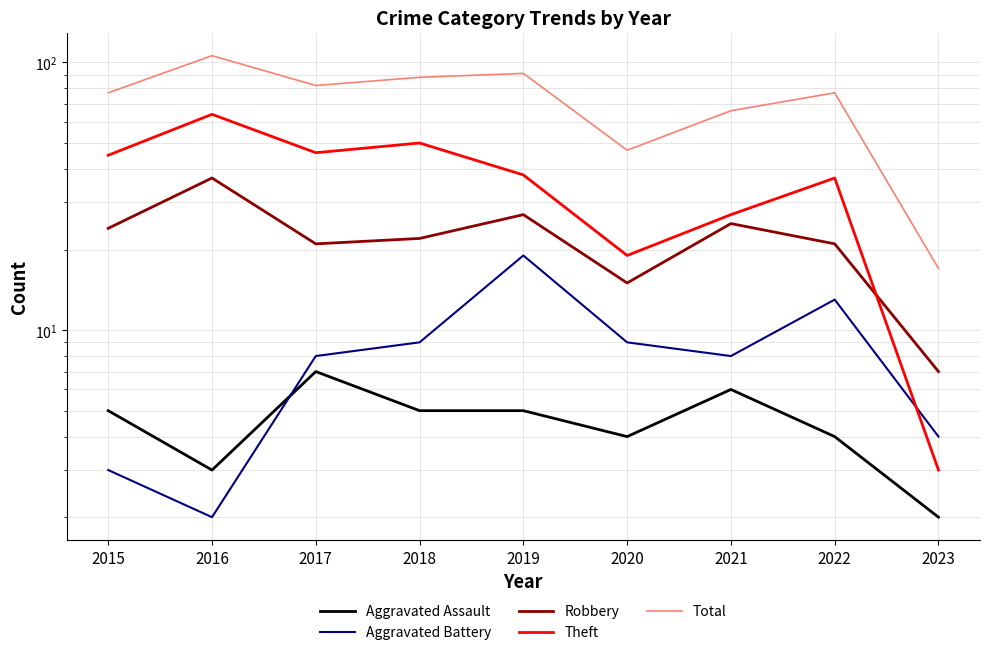

At which category is the sum across all series the highest?

2016